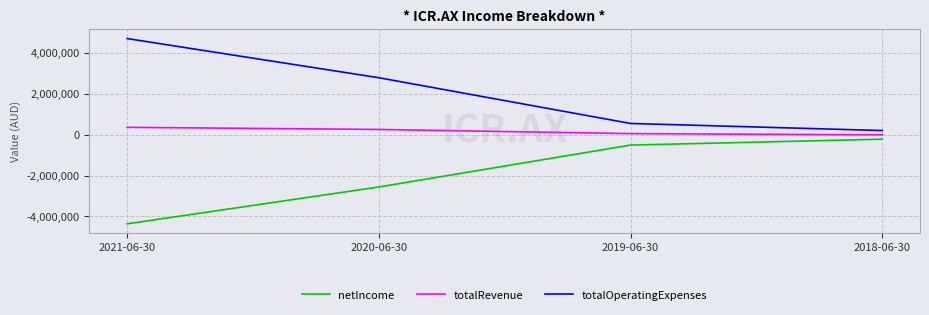

What is the difference between the highest and lowest values at 2021-06-30?

9085579